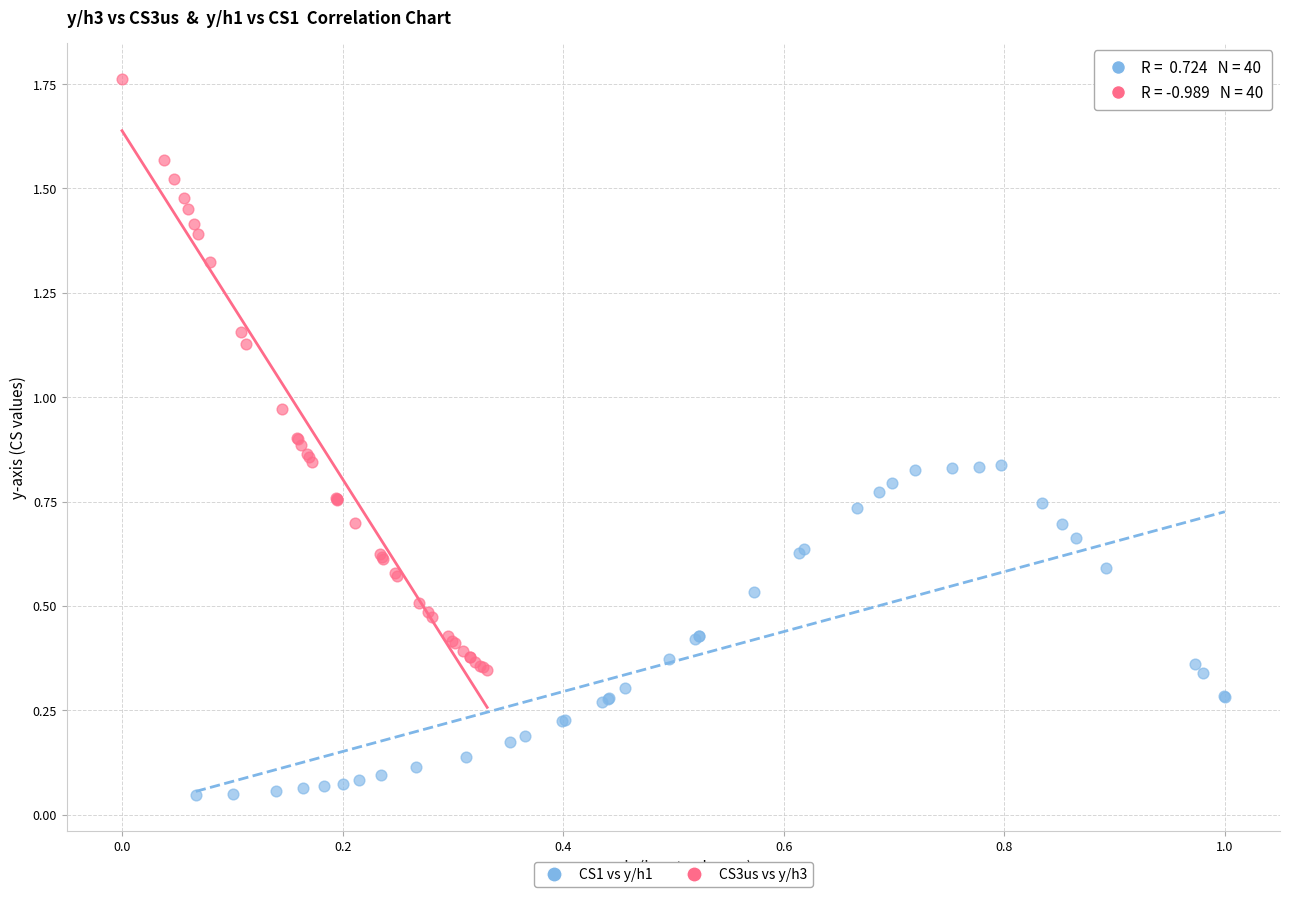

Which series contains the lowest Y value?

CS1 vs y/h1